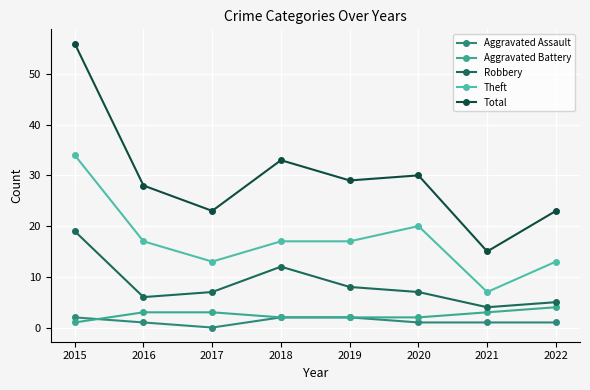

Reading left to right, transcribe all the data shown in this chart.

Aggravated Assault: 2	1	0	2	2	1	1	1
Aggravated Battery: 1	3	3	2	2	2	3	4
Robbery: 19	6	7	12	8	7	4	5
Theft: 34	17	13	17	17	20	7	13
Total: 56	28	23	33	29	30	15	23